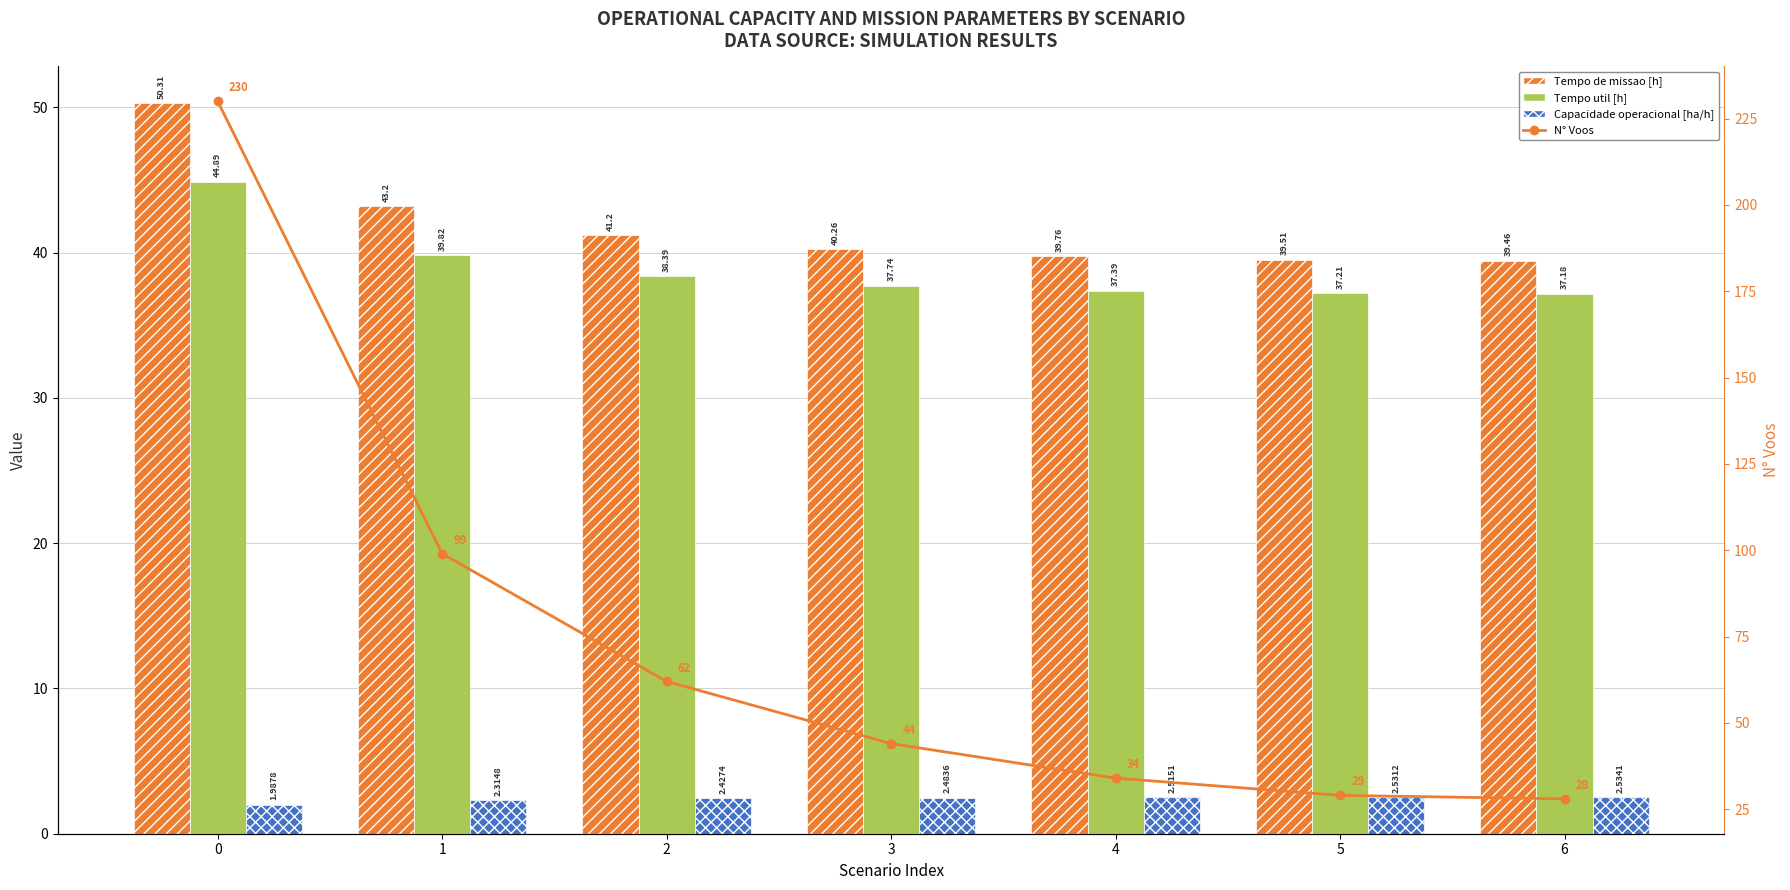

What is the difference between the maximum and second lowest values in the Capacidade operacional [ha/h] series?

0.2